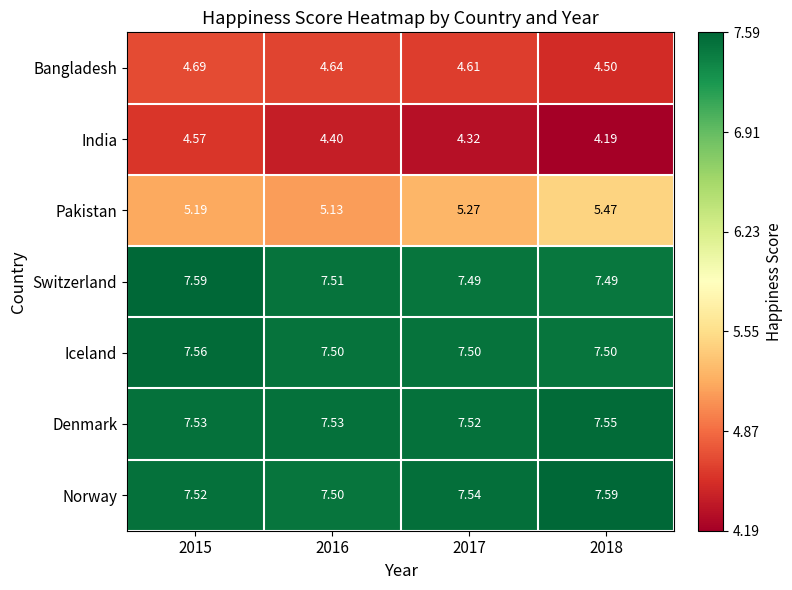

At 2018, list the series in order from smallest to largest.

India, Bangladesh, Pakistan, Switzerland, Iceland, Denmark, Norway